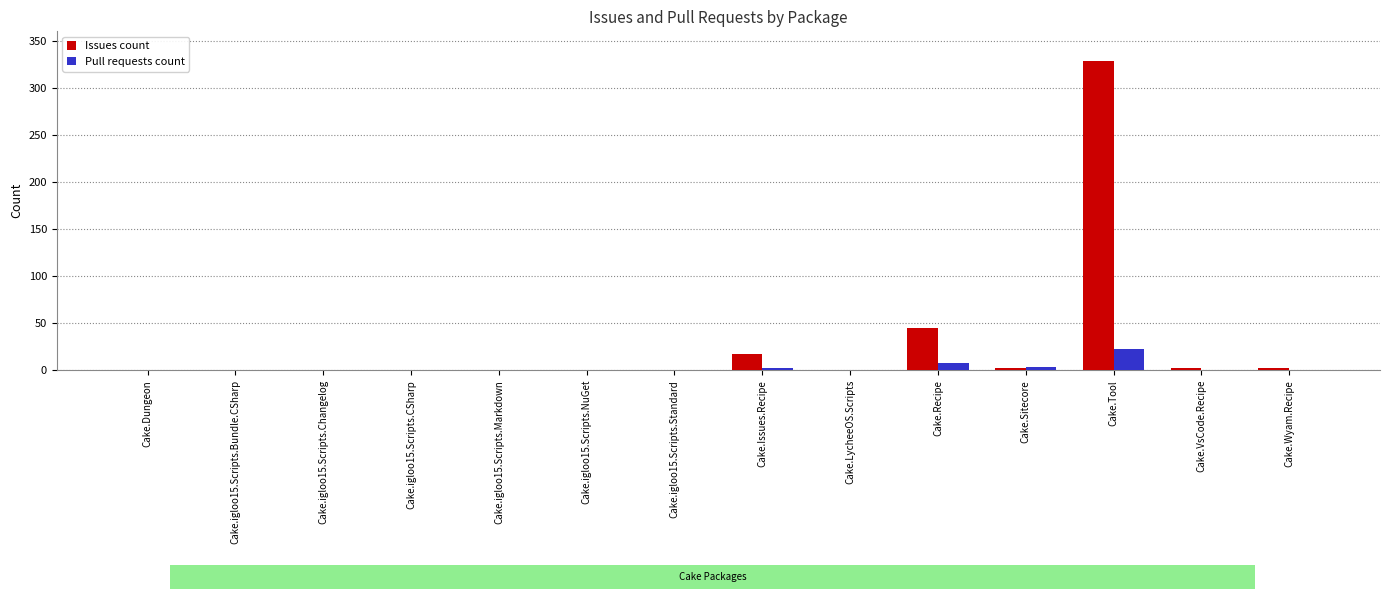

The Issues count series shows 0 at Cake.igloo15.Scripts.Bundle.CSharp. True or false?

True